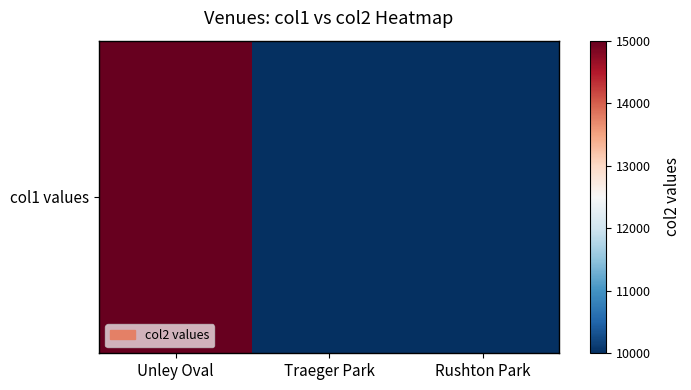

What is the change in value from Unley Oval to Traeger Park?

-5000